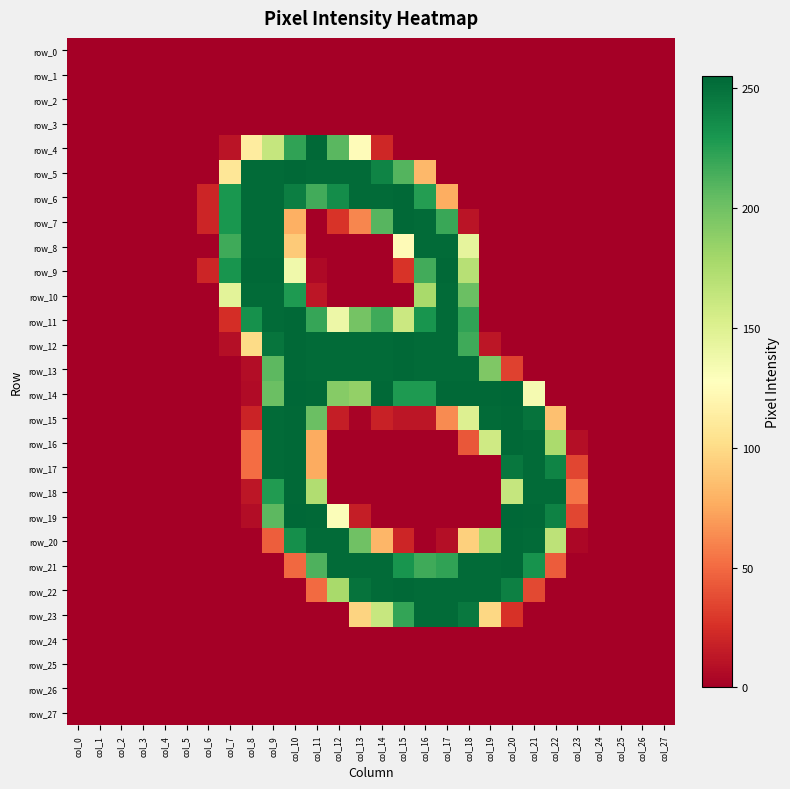

Is it true that row_9 equals 6 at col_15?

False